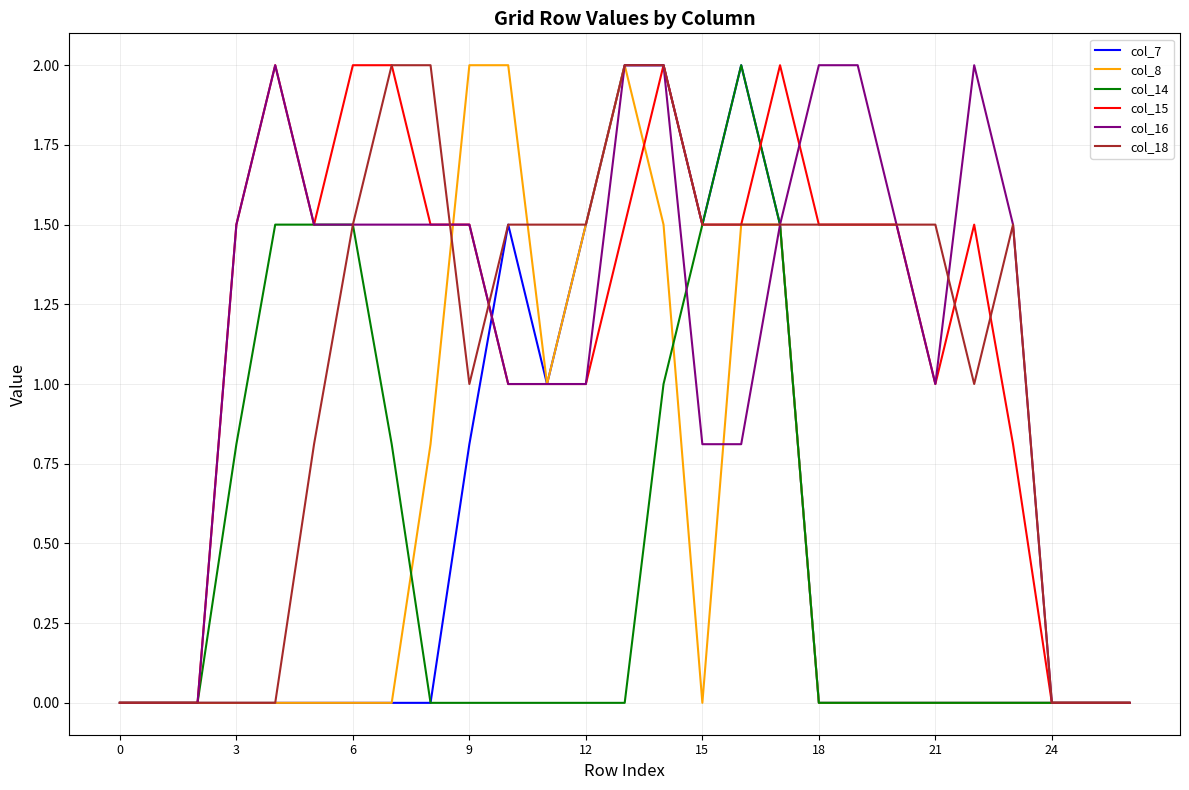

Count the number of categories in the chart.

27